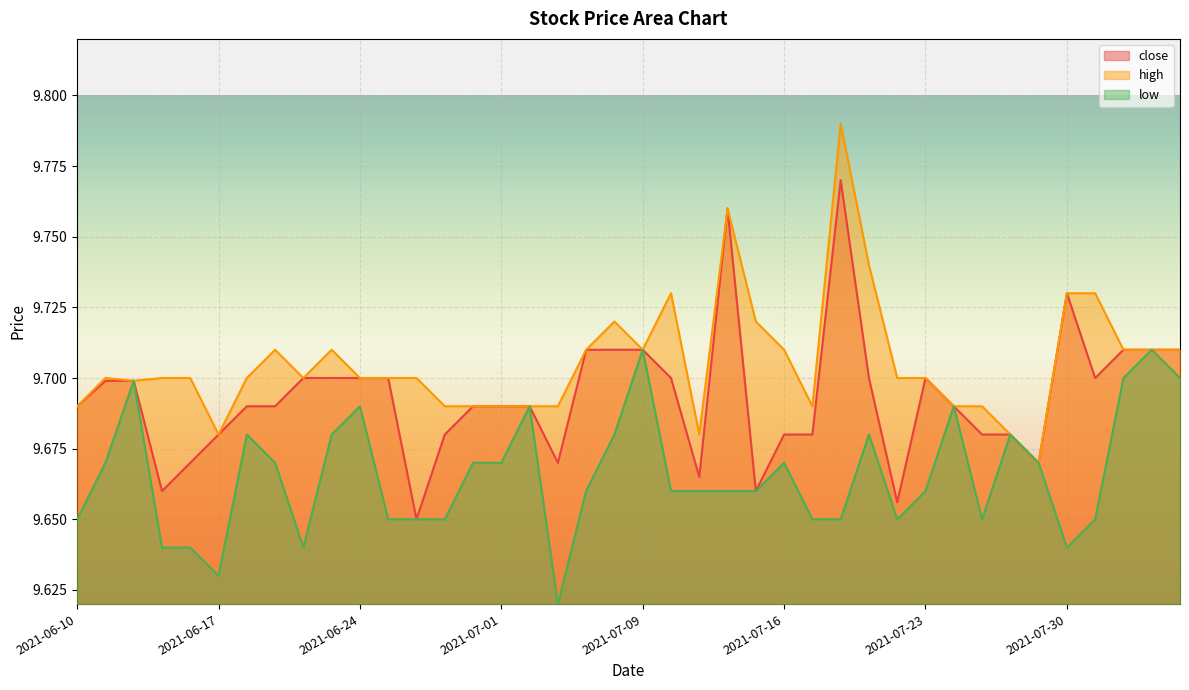

What is the total value across all series at 2021-08-02?

29.1